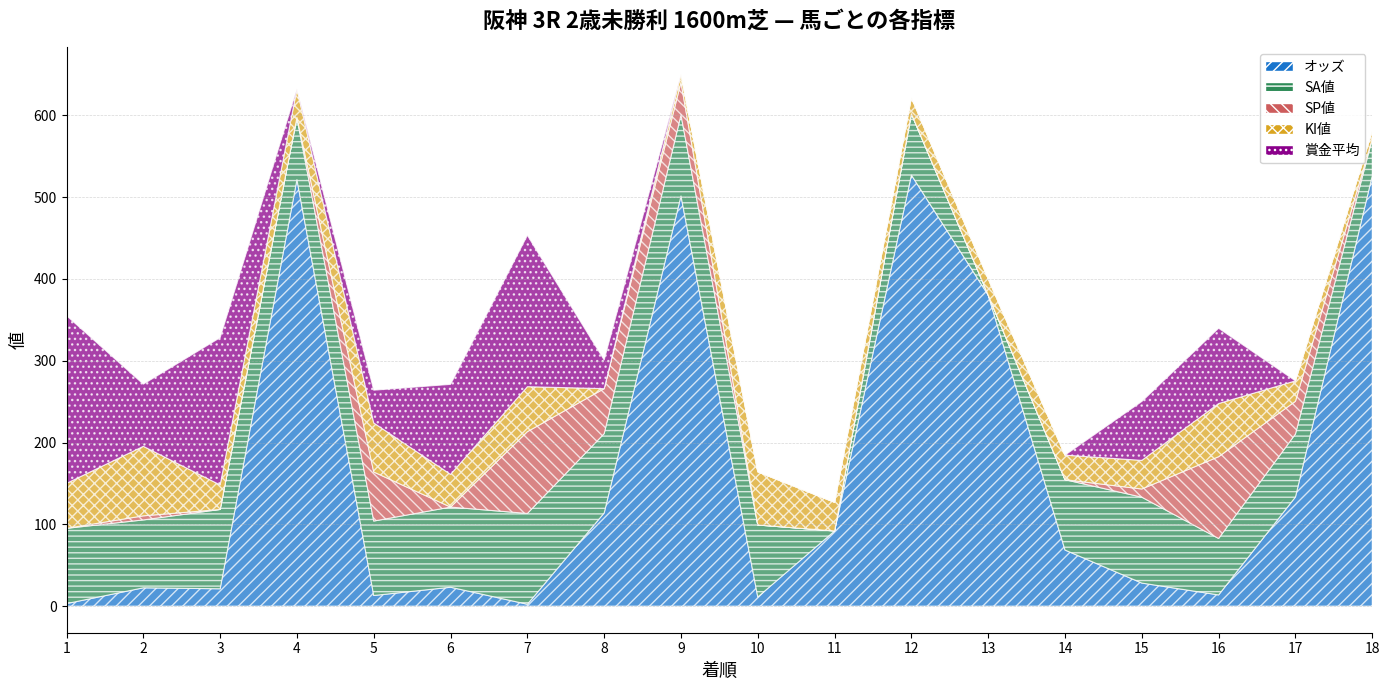

Is the value of 賞金平均 at 10 greater than the value of オッズ at 10?

No